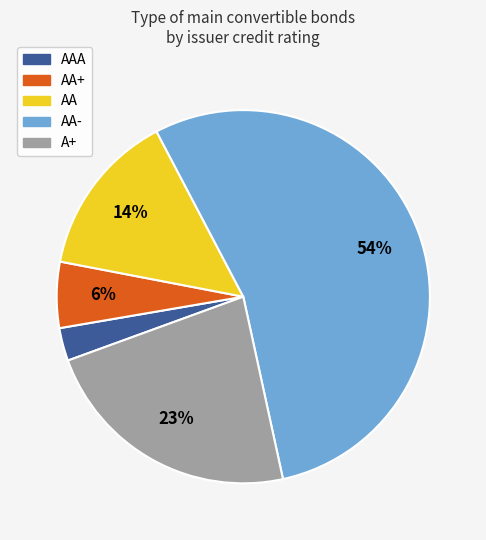

Is there a majority slice in this chart?

Yes